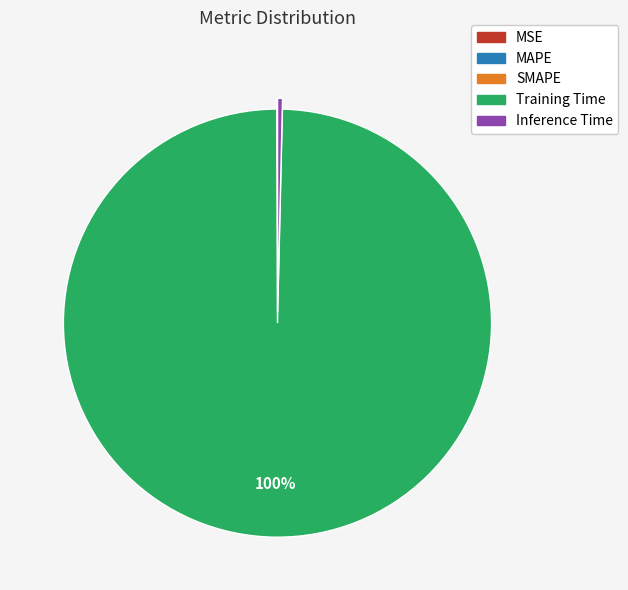

True or false: Inference Time accounts for 0% of the total.

True